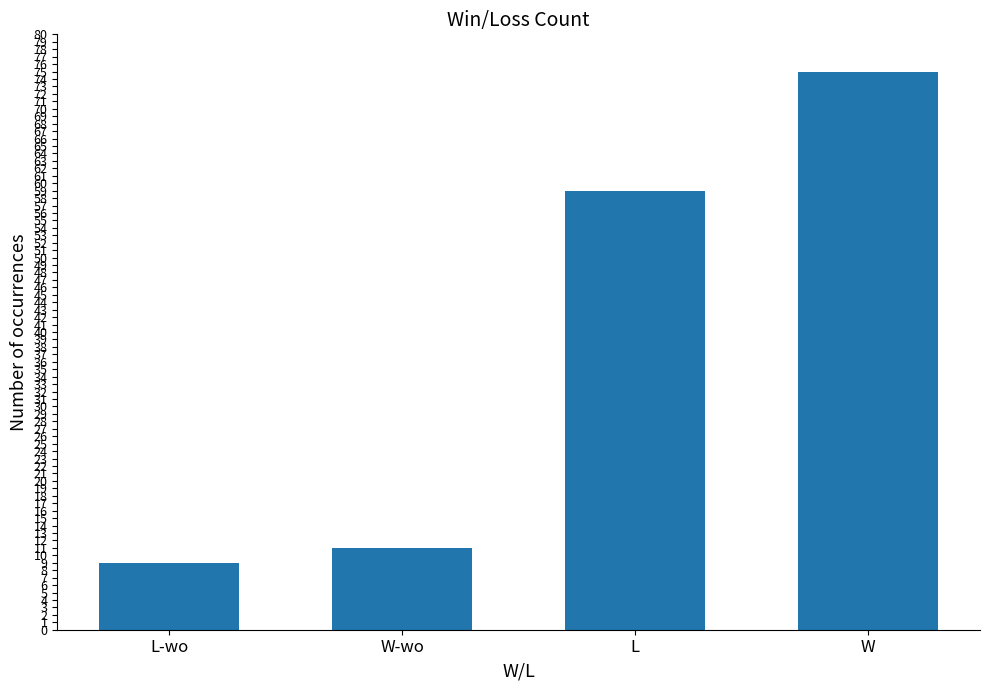

What is the greatest value displayed?

75